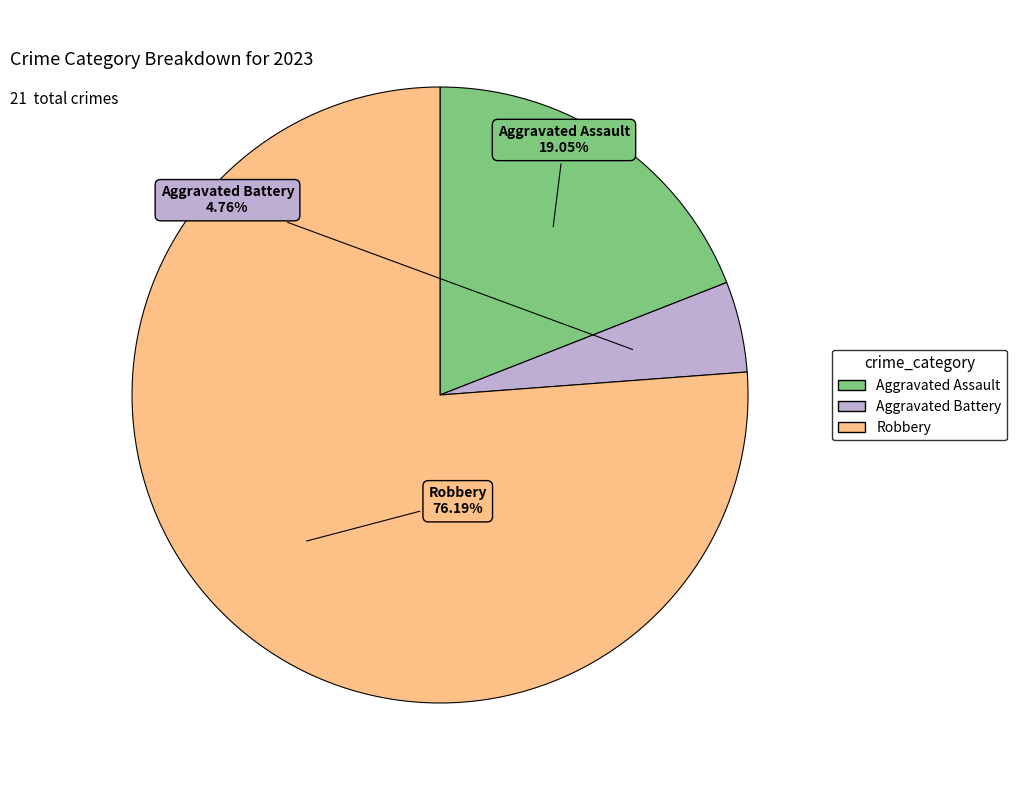

What is the smallest slice in the pie chart?

Aggravated Battery